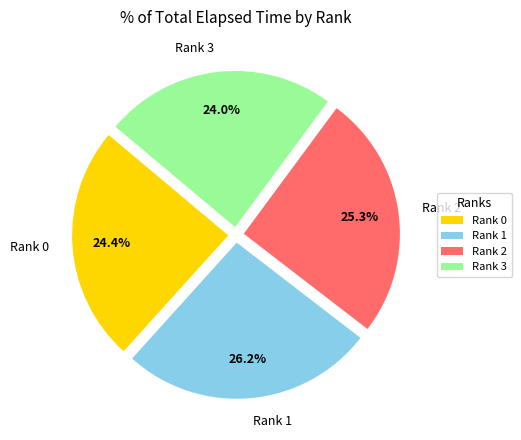

To the nearest percent, what is the difference between the largest and smallest slice percentages?

2%